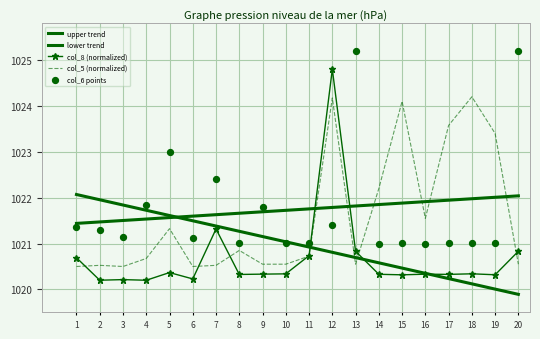

What are all the series names shown in the legend?

upper trend, lower trend, col_8 (normalized), col_5 (normalized), col_6 points